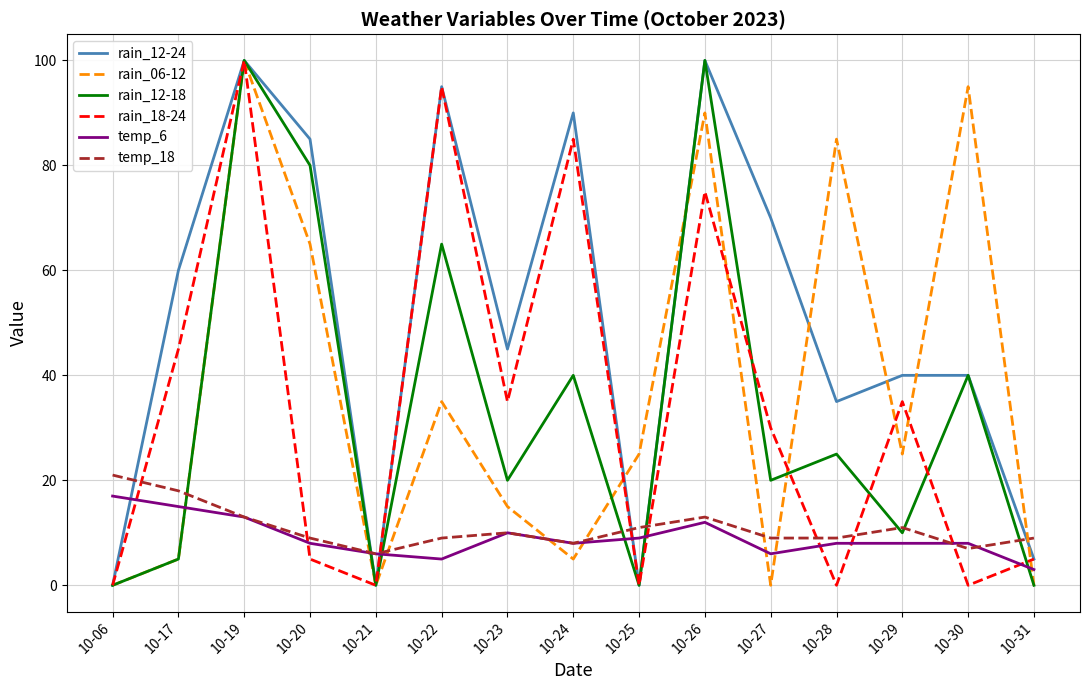

Between 10-28 and 10-30, which series saw the biggest shift?

rain_12-18